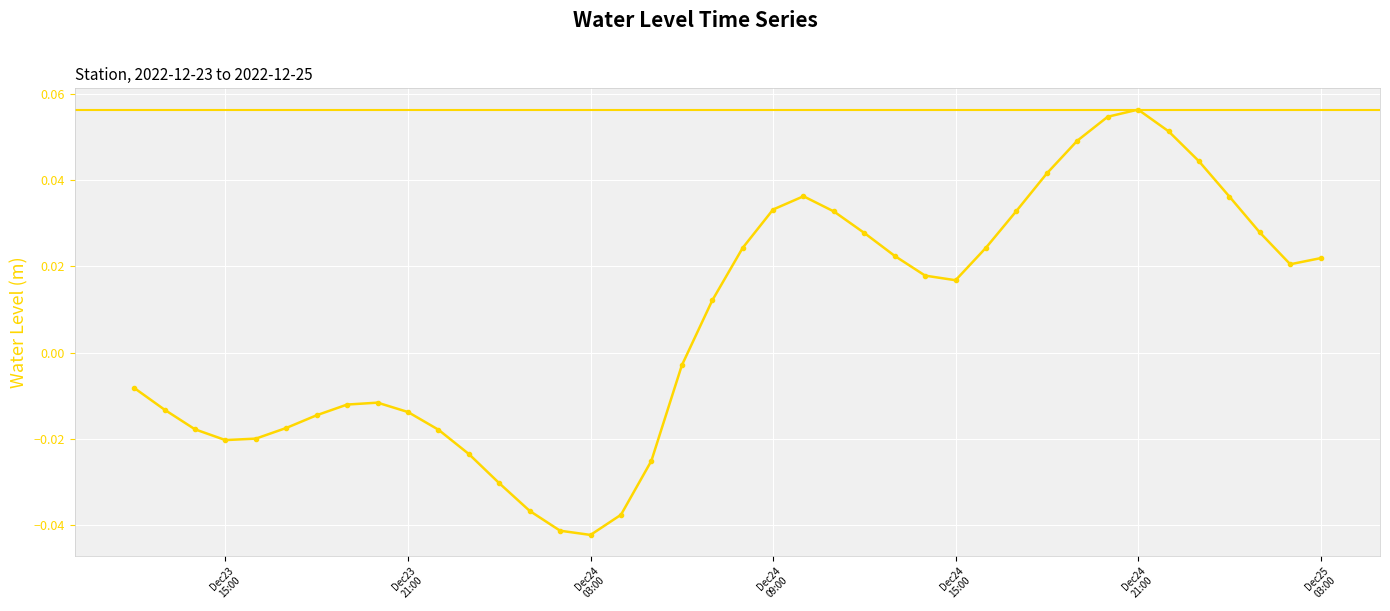

How many distinct data groups are displayed?

1